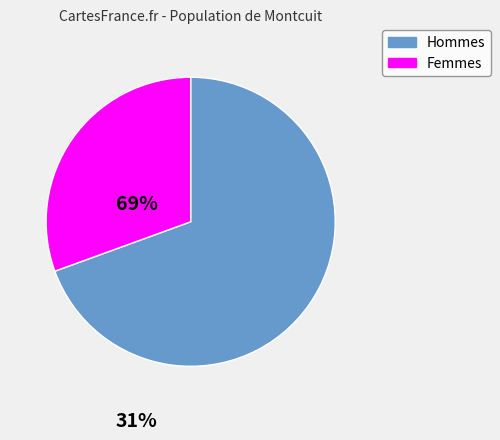

Does any single category account for the majority?

Yes